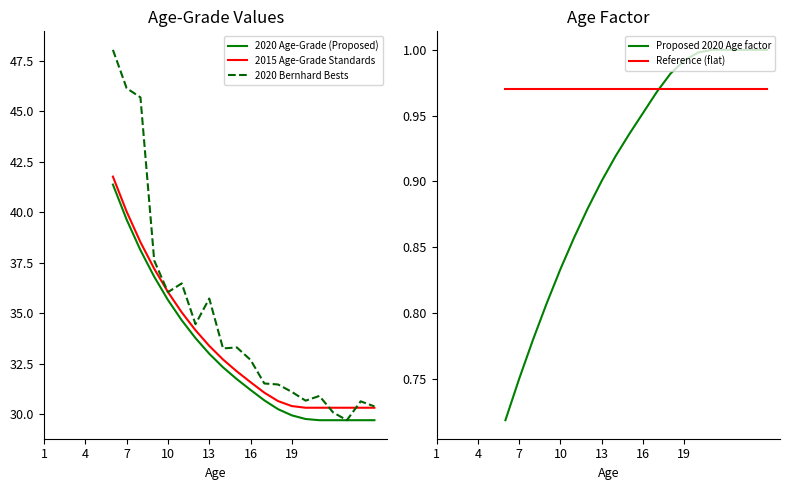

How many lines are shown in the chart?

5